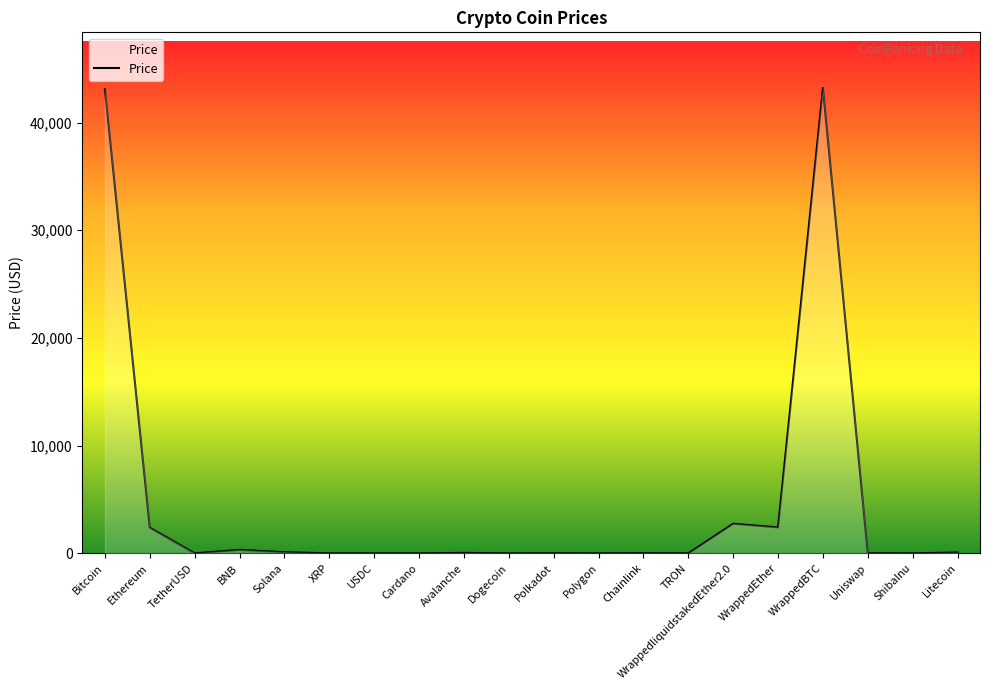

What is the greatest value displayed?

43193.6